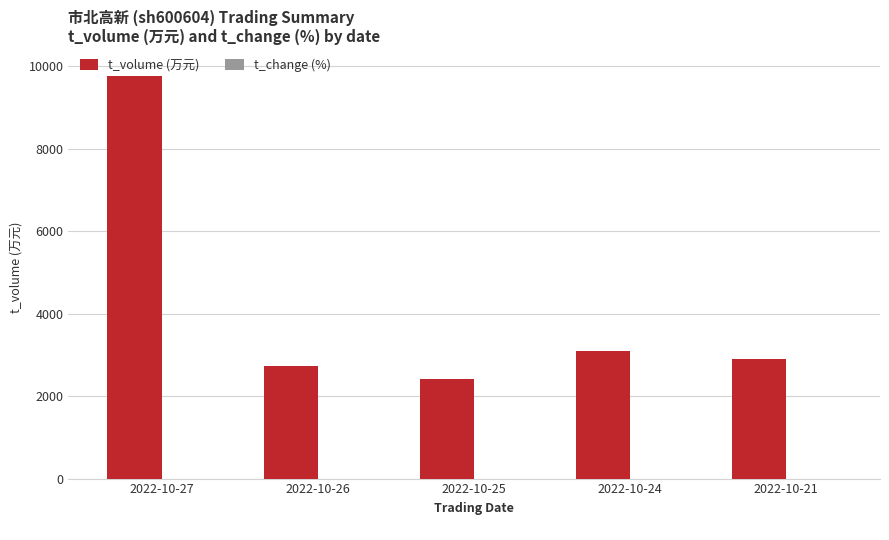

What is the sum of all t_volume (万元) values?

20889.0